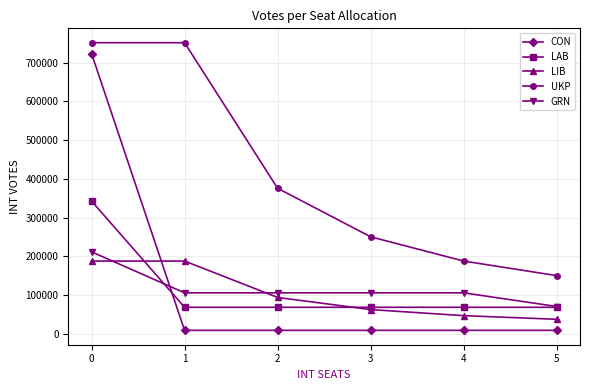

Which series changed the most between 2 and 5?

UKP